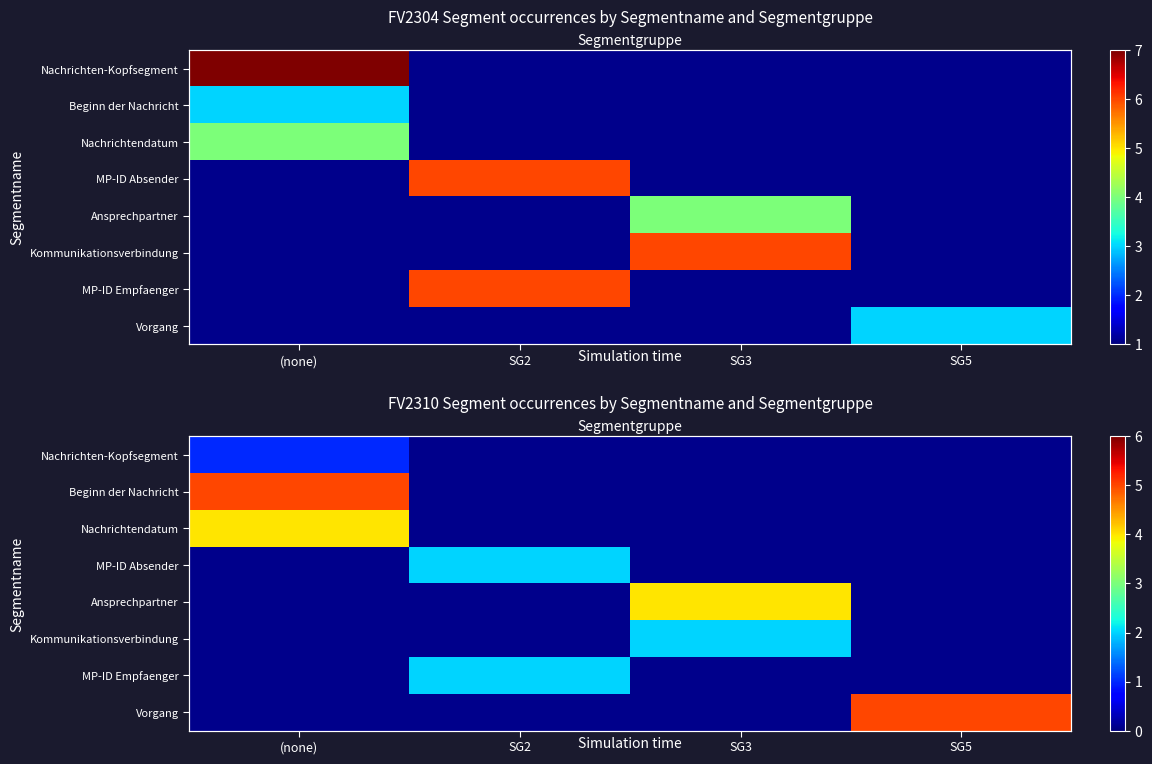

How many series are shown in this chart?

8